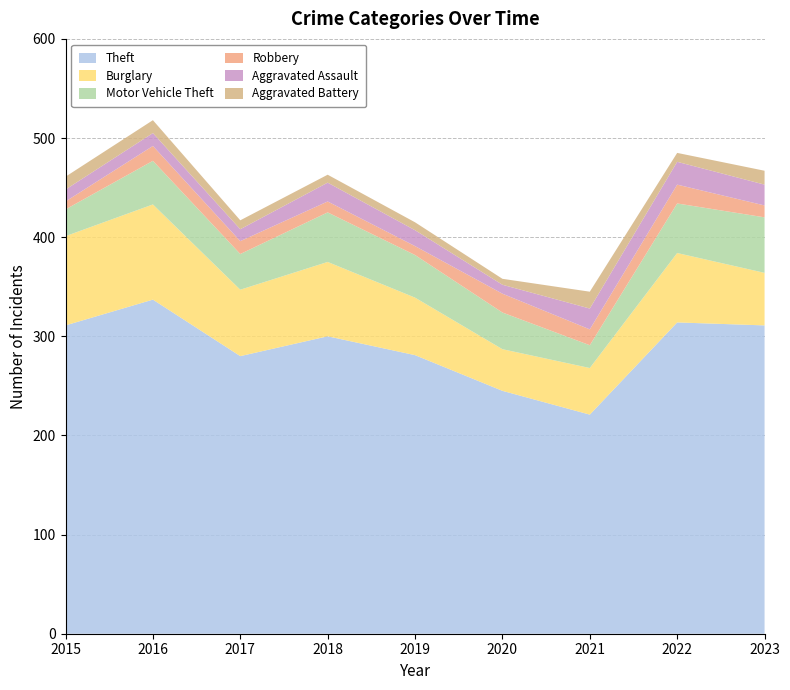

Reading left to right, transcribe all the data shown in this chart.

Theft: 311	337	280	300	281	245	221	314	311
Burglary: 90	96	67	75	58	42	47	70	53
Motor Vehicle Theft: 27	44	36	50	43	37	23	50	56
Robbery: 8	15	13	11	9	19	16	19	12
Aggravated Assault: 12	13	12	19	16	9	21	23	21
Aggravated Battery: 13	13	9	8	8	6	17	9	14